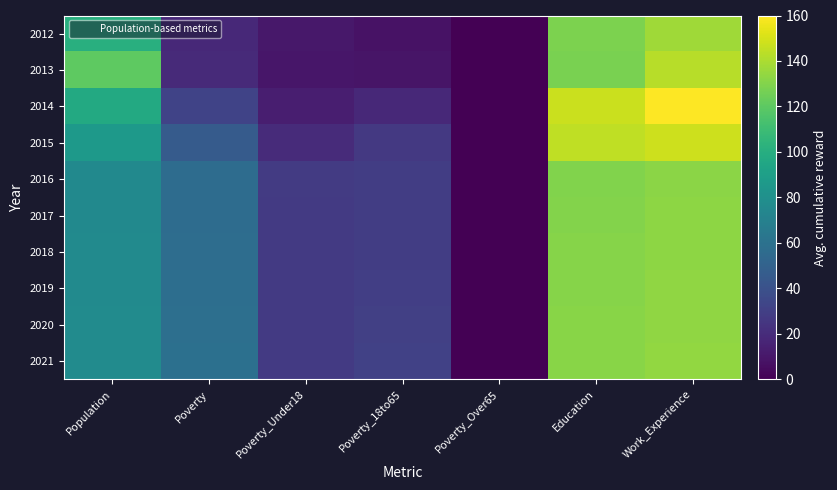

Which label corresponds to the smallest value in the chart?

Poverty_Over65